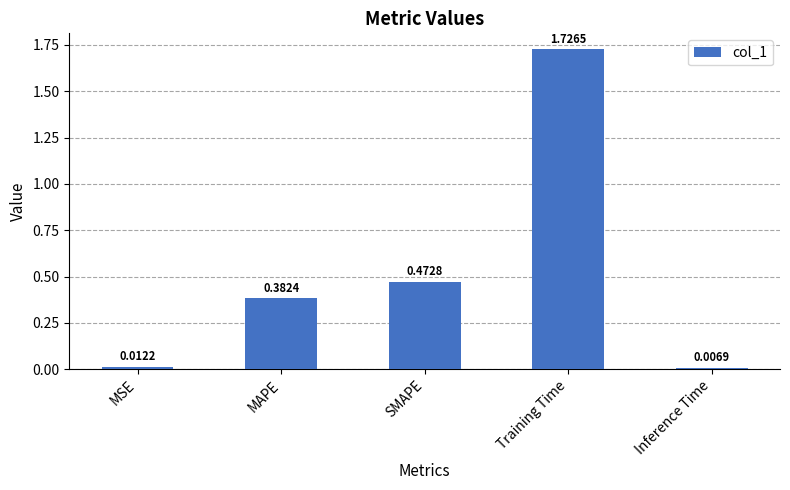

List the labels in order of value, smallest first.

Inference Time, MSE, MAPE, SMAPE, Training Time